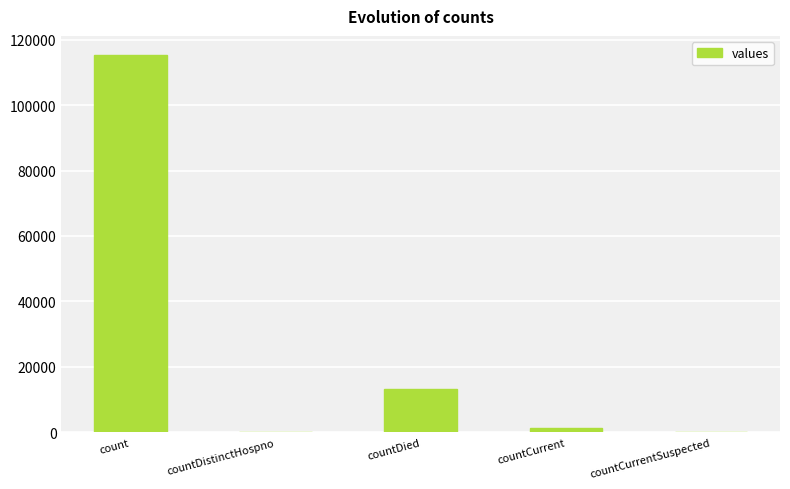

Is it true that the value at countDistinctHospno is 45654?

False